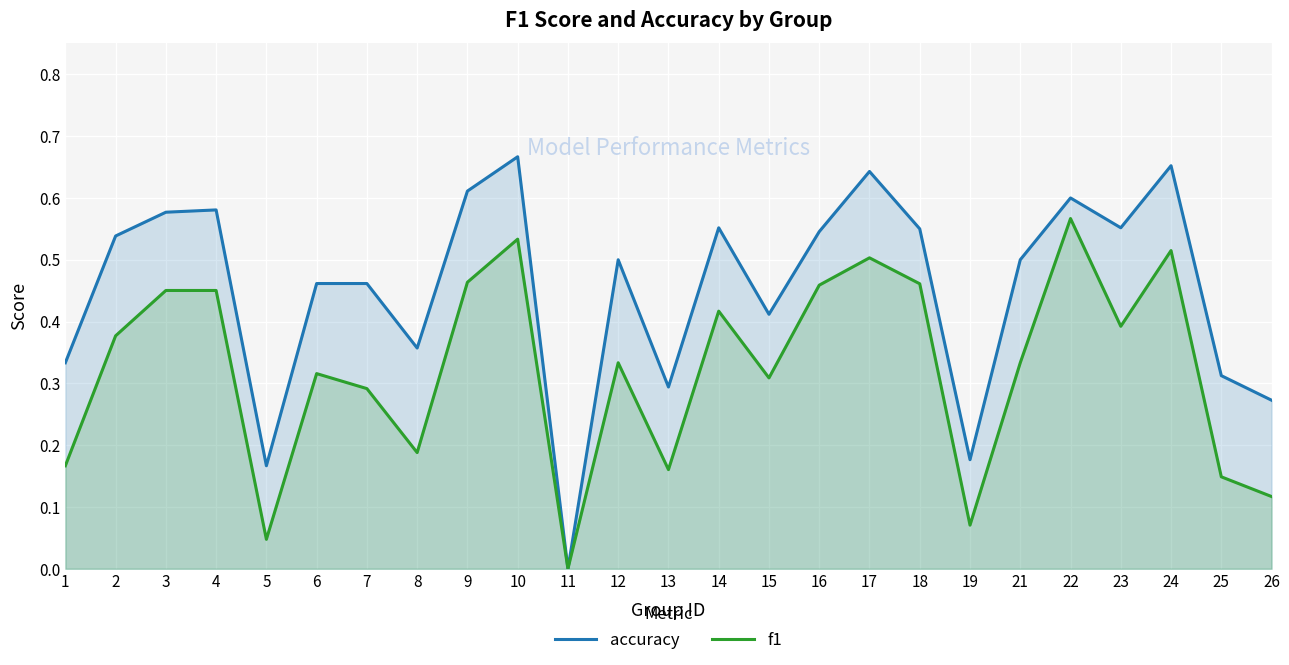

How many positive values does the accuracy series have?

24